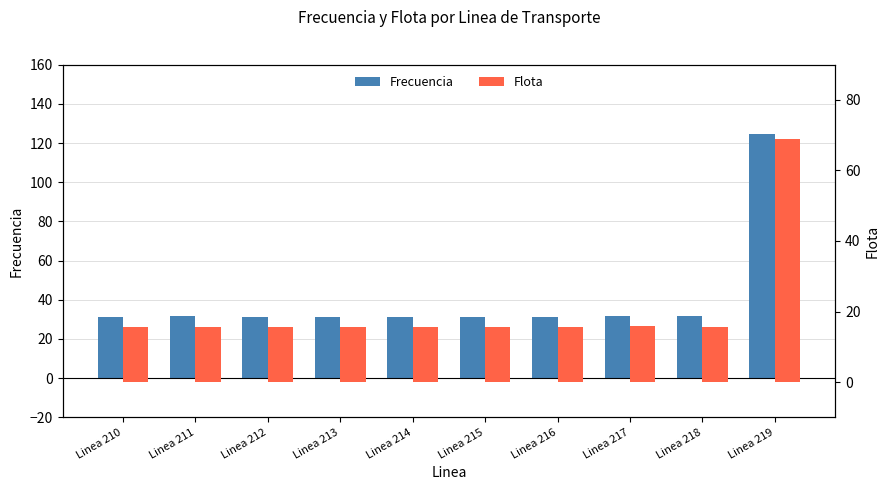

How many bars are there in each group?

2